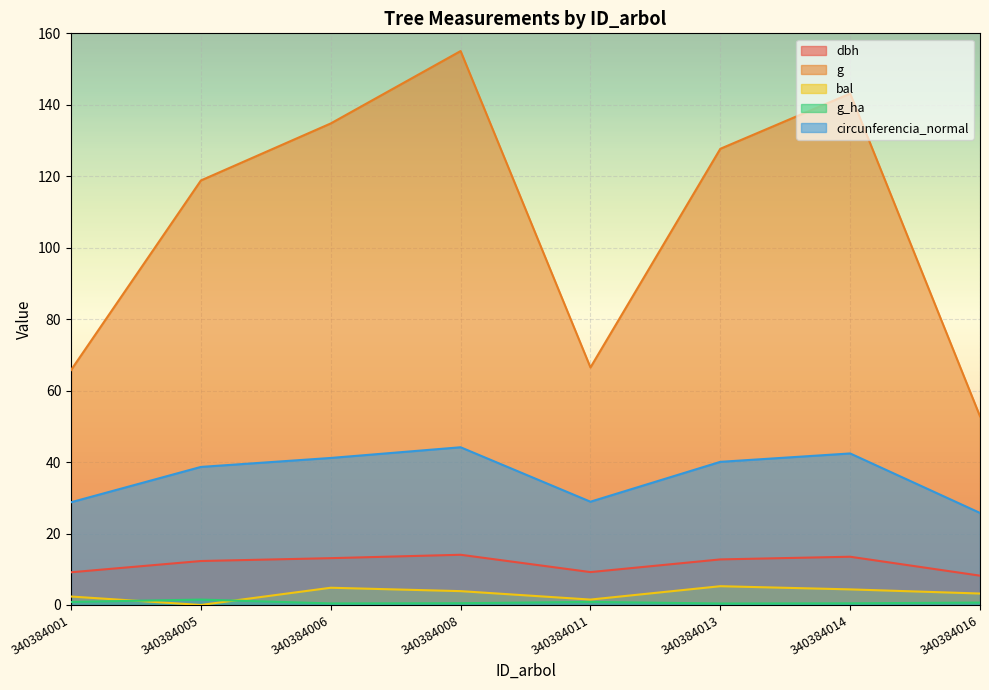

Reading right to left, transcribe all the data shown in this chart.

dbh: 8.2	13.5	12.8	9.2	14.1	13.1	12.3	9.2
g: 52.8	143.1	127.7	66.5	155.0	134.8	118.8	65.8
bal: 3.2	4.4	5.2	1.5	3.9	4.8	0.0	2.4
g_ha: 0.7	0.5	0.4	0.8	0.5	0.4	1.5	0.8
circunferencia_normal: 25.8	42.4	40.1	28.9	44.1	41.1	38.6	28.8